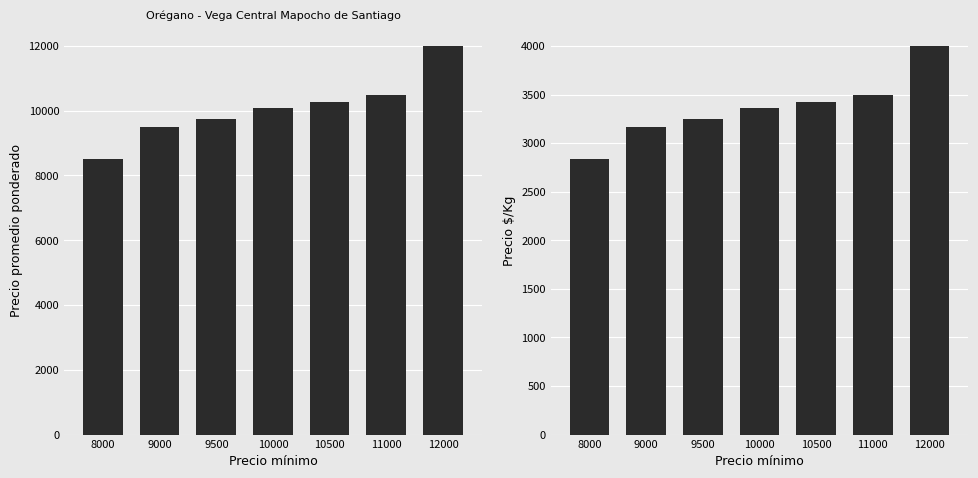

List the series in order of their peak value, lowest first.

Precio $/Kg, Precio promedio ponderado